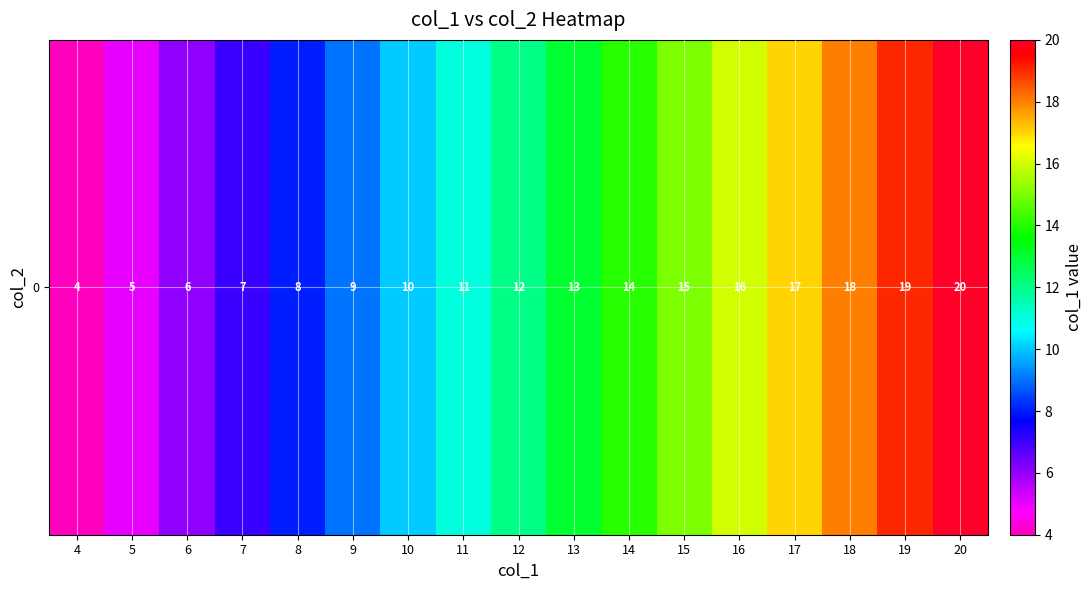

Reading left to right, what are all the values shown in this chart?

4	5	6	7	8	9	10	11	12	13	14	15	16	17	18	19	20